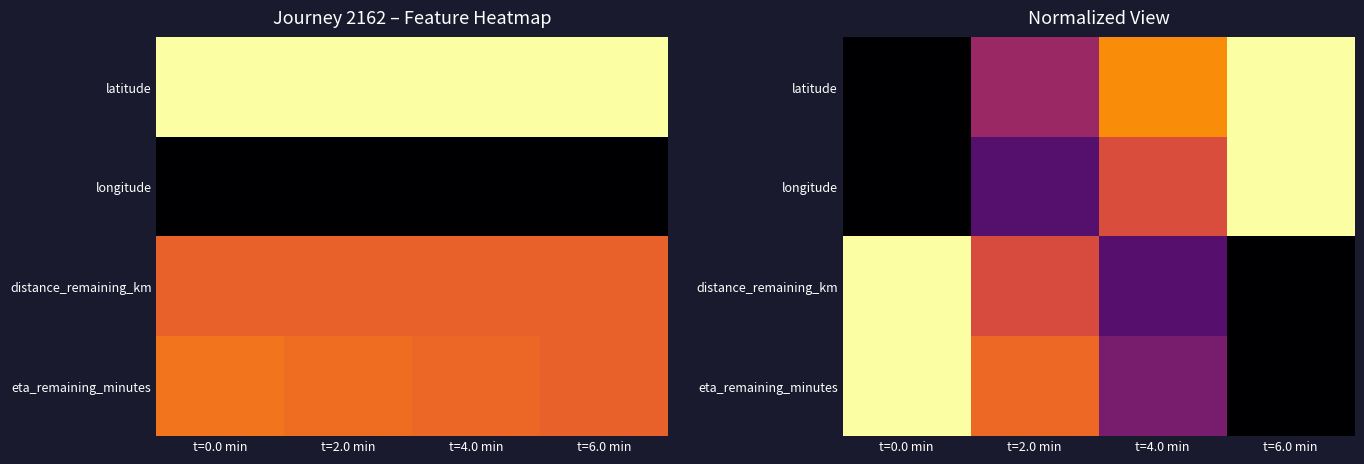

Rank the series at t=0.0 min from highest to lowest value.

distance_remaining_km, eta_remaining_minutes, latitude, longitude